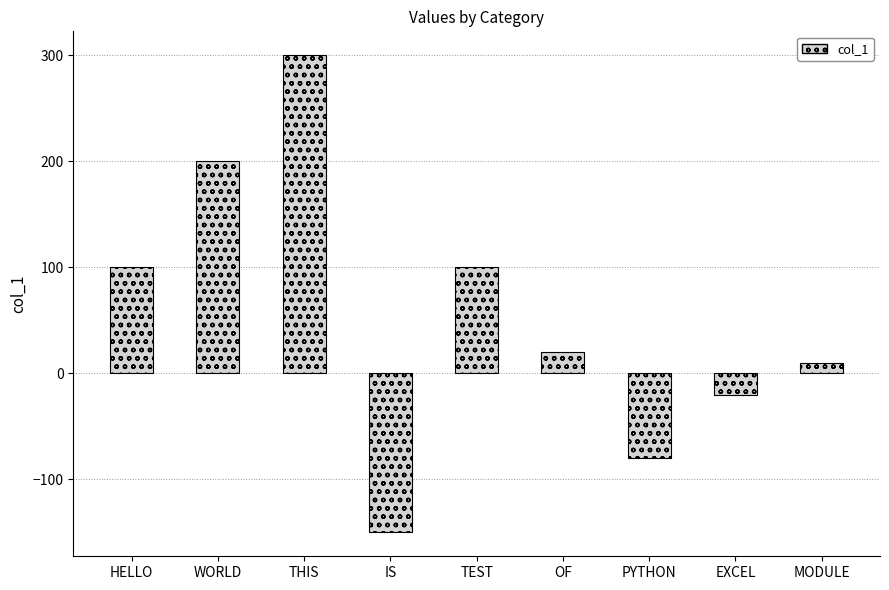

How many values are above zero?

6